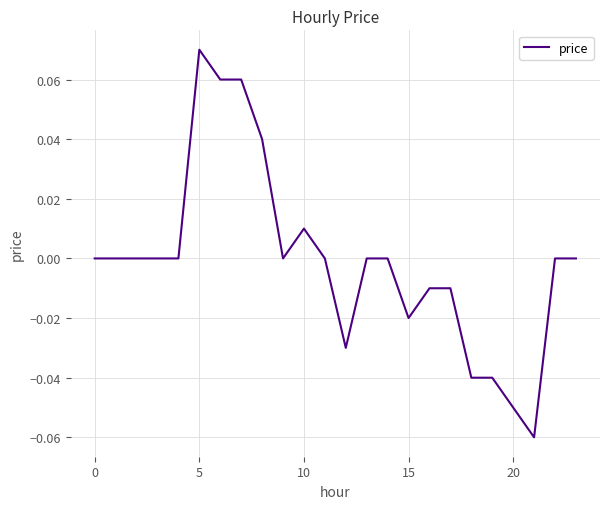

How many series are shown in this chart?

1